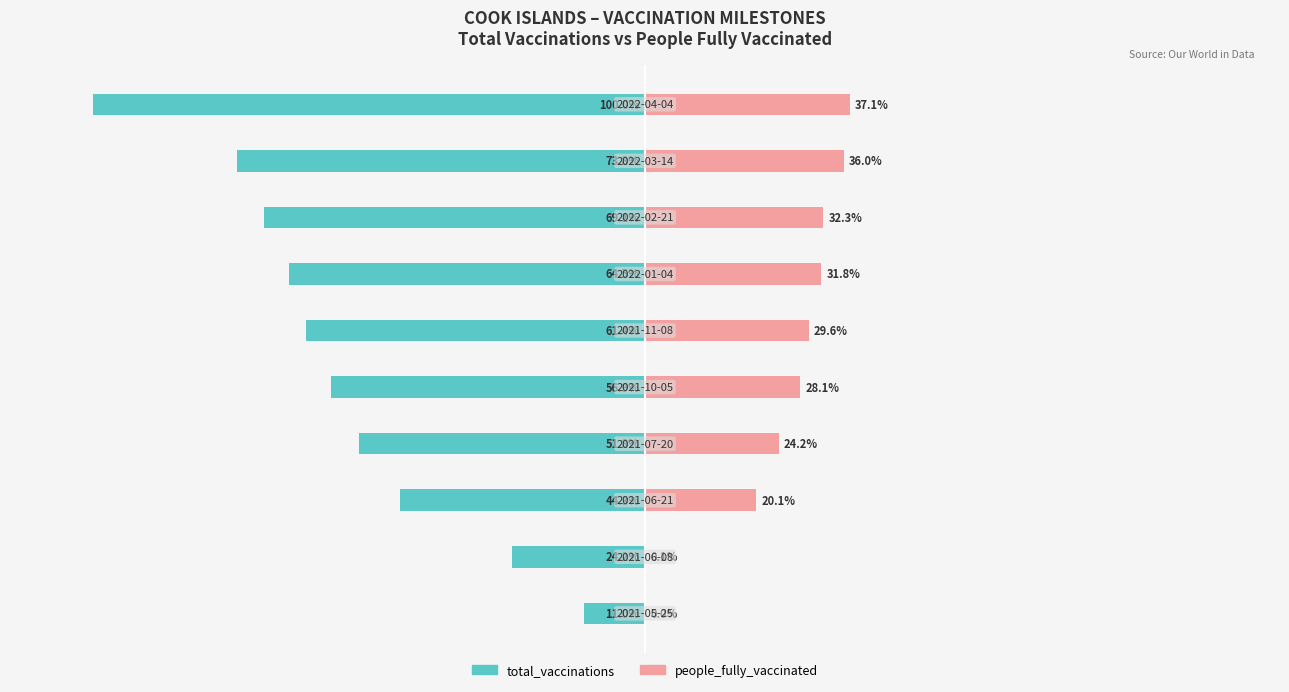

Reading left to right, list all the values displayed in this chart.

total_vaccinations: 0=-11.0	1=-24.2	2=-44.3	3=-51.8	4=-56.9	5=-61.4	6=-64.5	7=-69.1	8=-73.8	9=-100.0
people_fully_vaccinated: 0=0.0	1=0.1	2=20.1	3=24.2	4=28.1	5=29.6	6=31.8	7=32.3	8=36.0	9=37.1